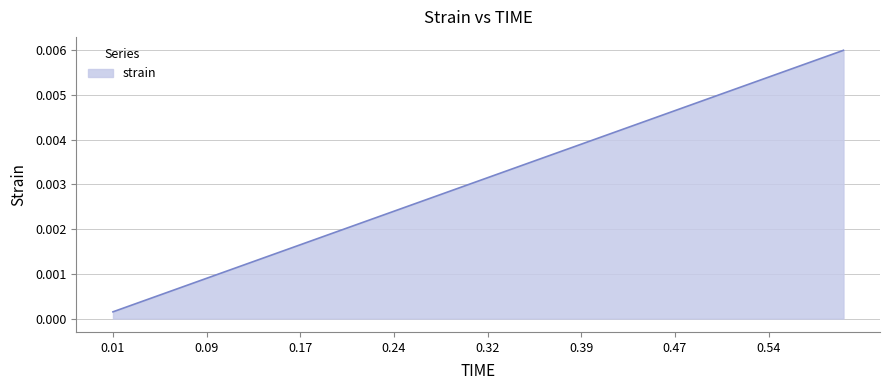

Does the chart have visible grid lines?

Yes